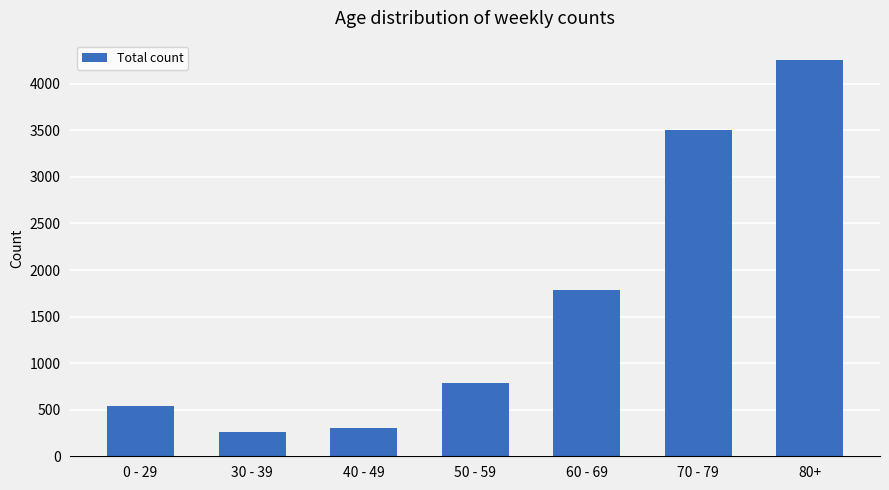

Which category has the lowest value across all series?

30 - 39